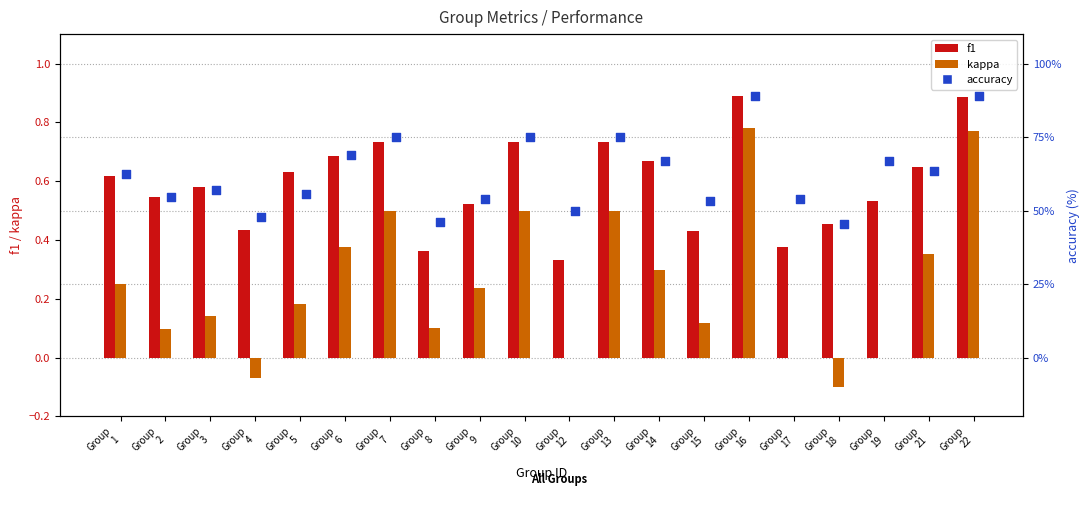

Which series contains the highest Y value?

accuracy